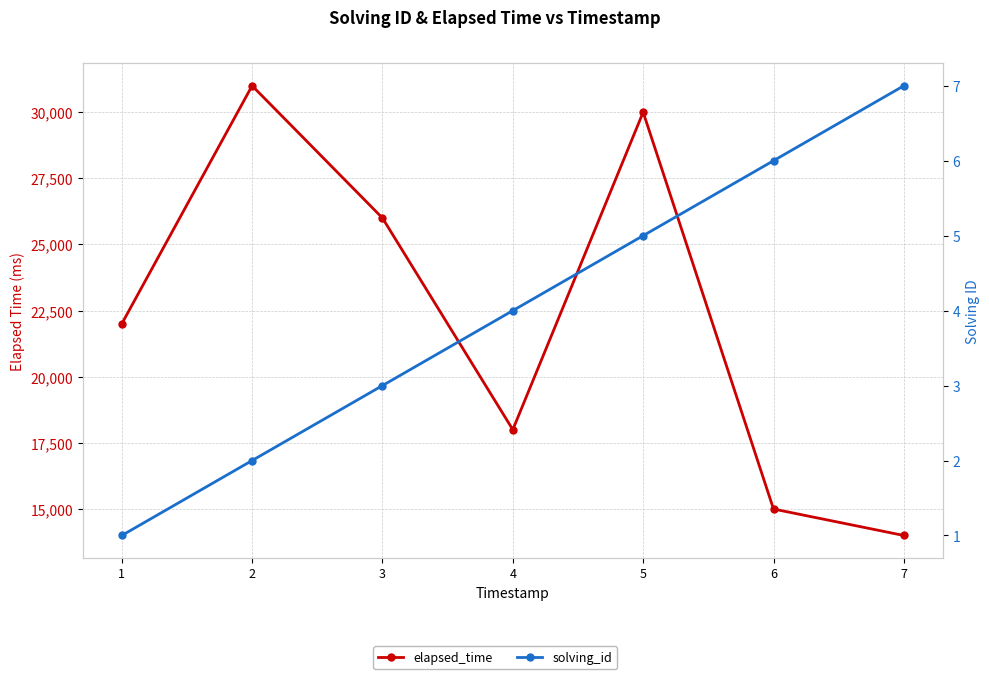

Reading left to right, transcribe all the data shown in this chart.

elapsed_time: 1=22000	2=31000	3=26000	4=18000	5=30000	6=15000	7=14000
solving_id: 1=1	2=2	3=3	4=4	5=5	6=6	7=7